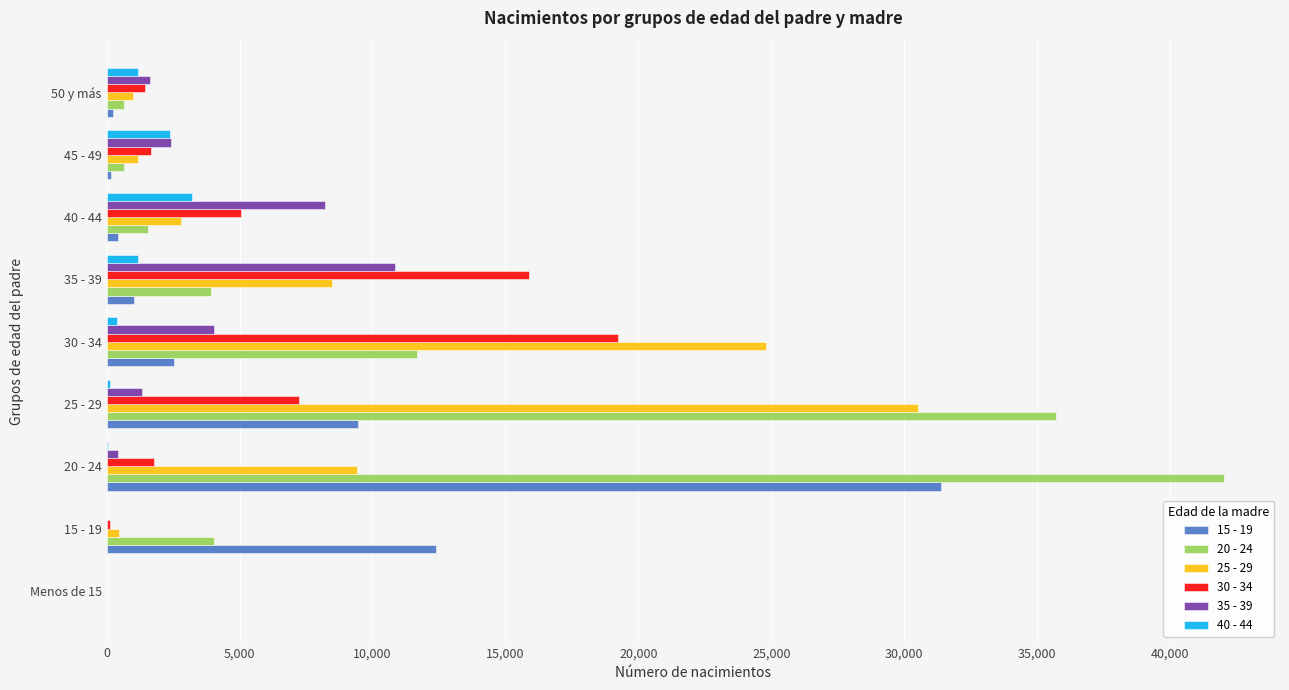

What is the maximum value shown in the chart?

42027